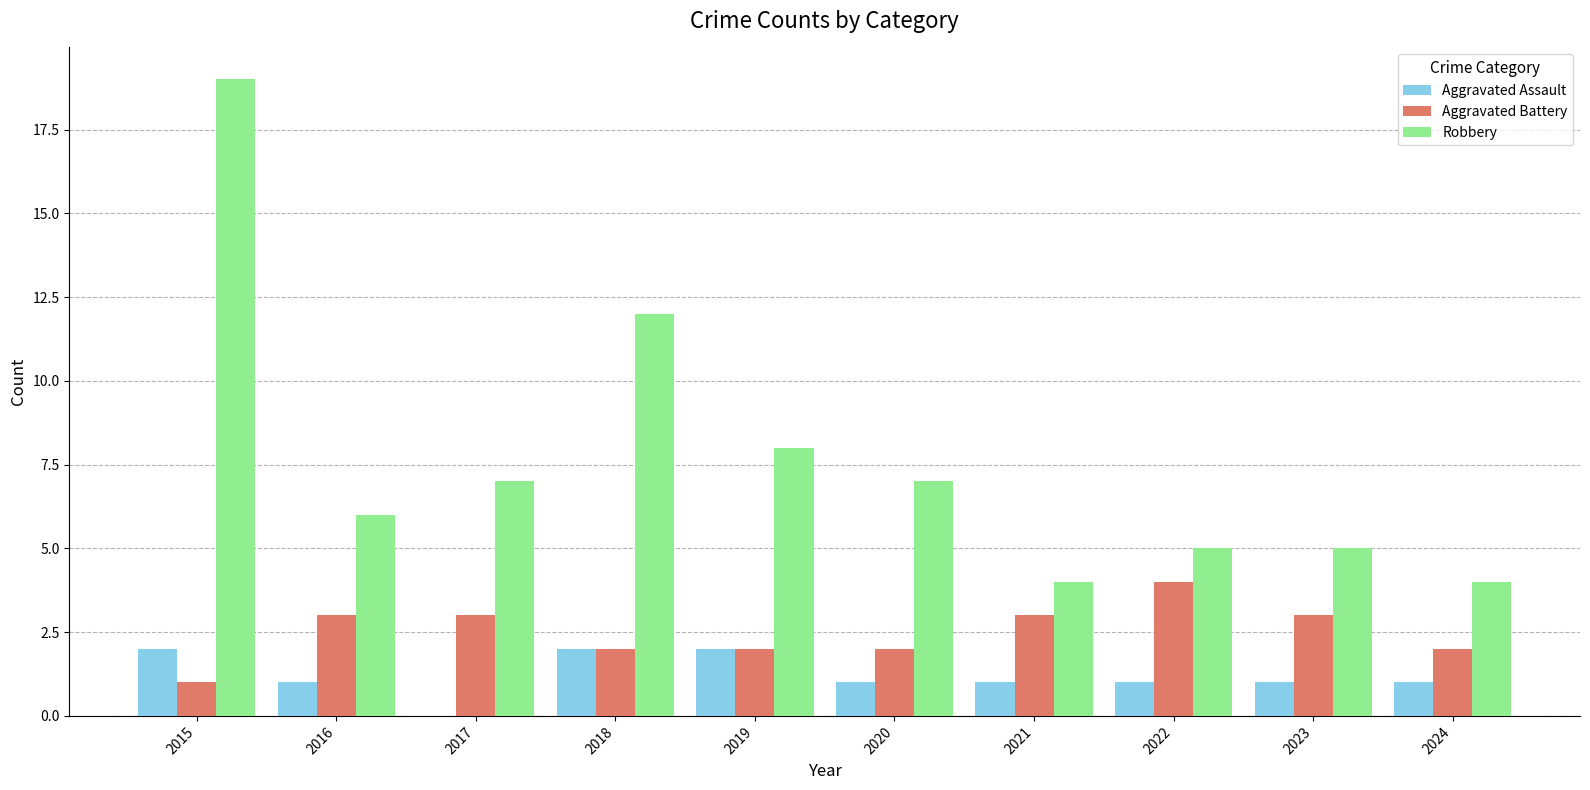

Which series changed the most between 2017 and 2021?

Robbery